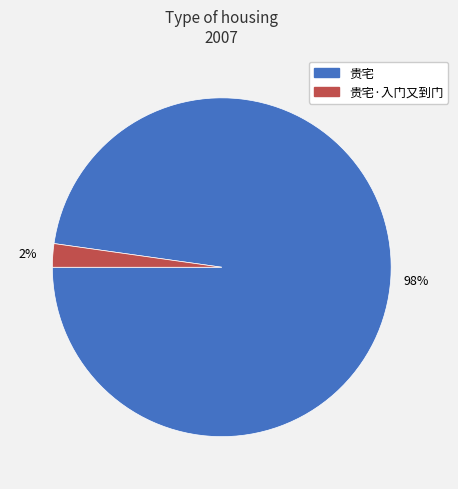

To the nearest percent, what percentage of the pie is 贵宅·入门又到门?

2%